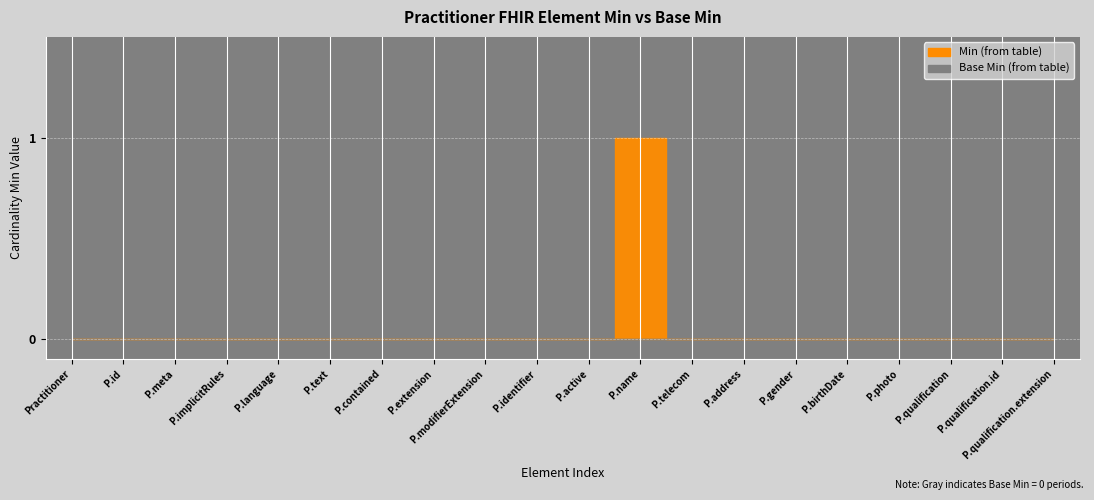

Rank the series by their maximum value, from lowest to highest.

Base Min, Min